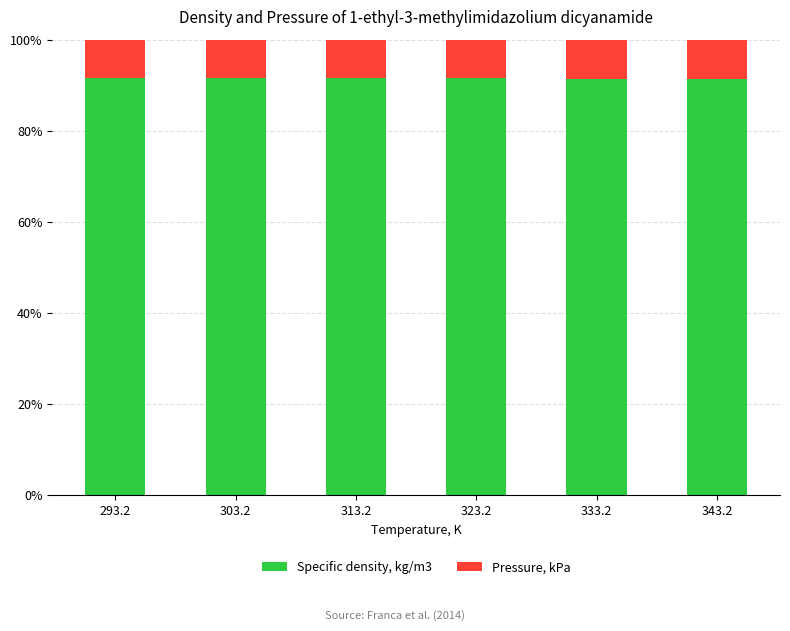

What is the total value across all series at 333.2?

100.0